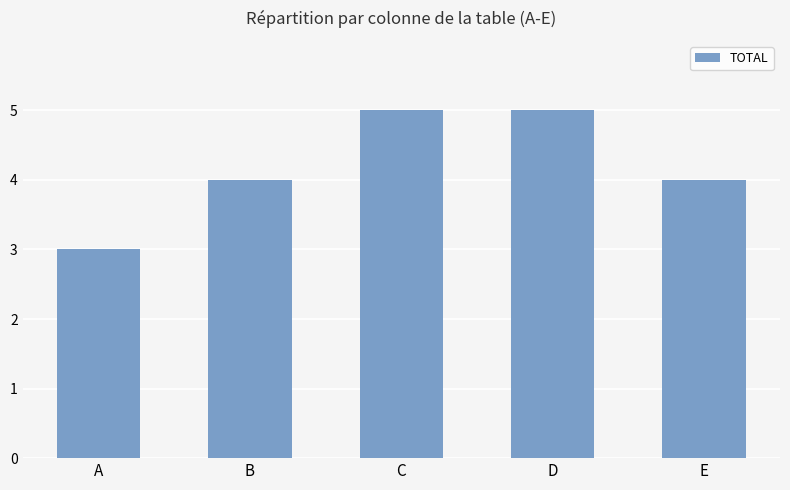

What is the difference between the values at B and A?

1